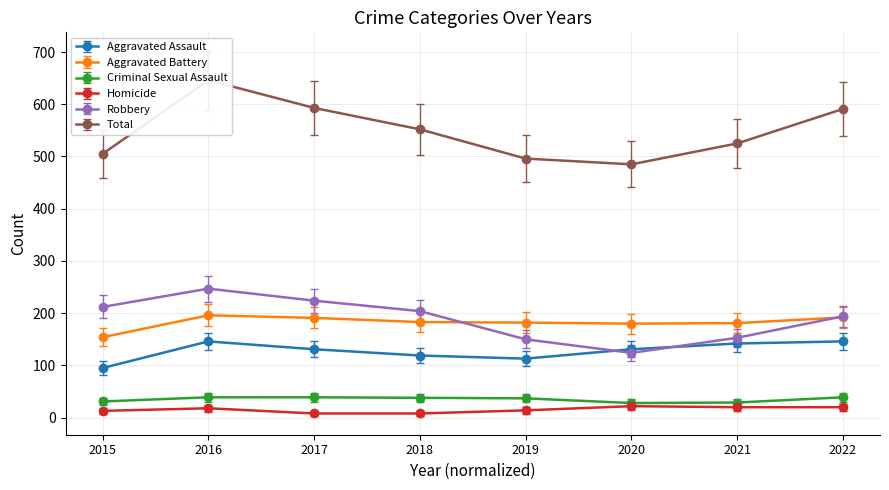

Is the value of Homicide at 2019 greater than the value of Criminal Sexual Assault at 2018?

No